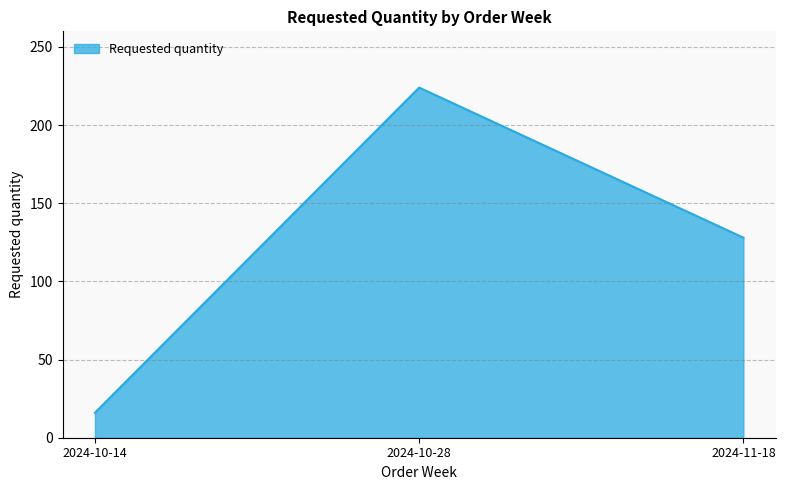

Does the chart have visible grid lines?

Yes